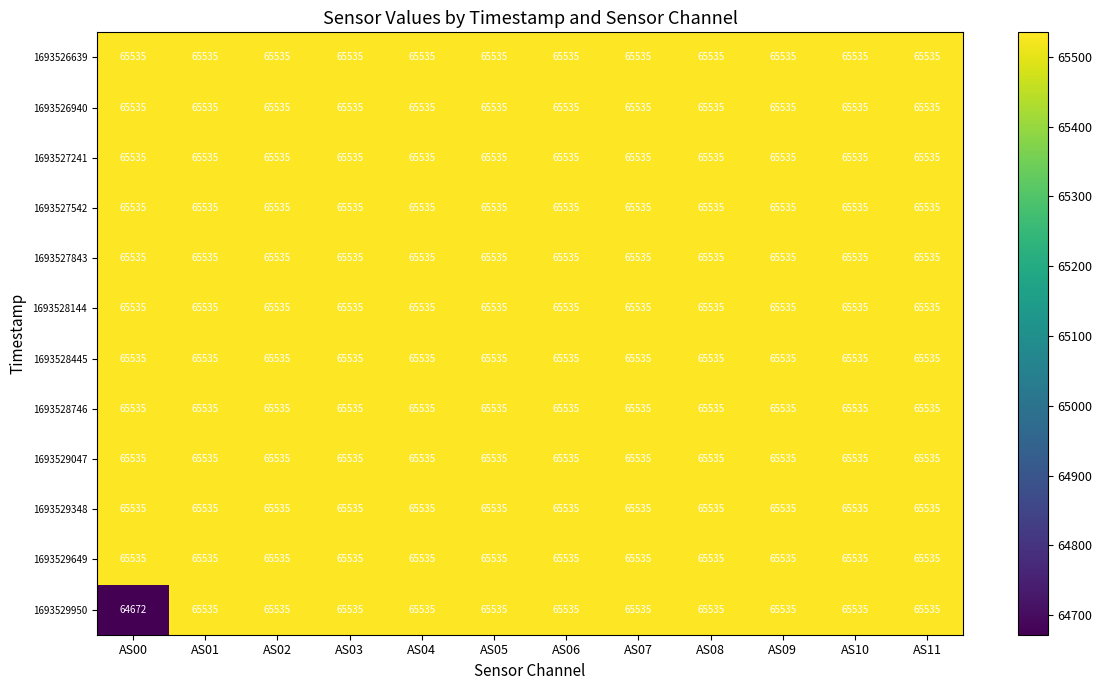

What is the highest value of the 1693527241 series?

65535